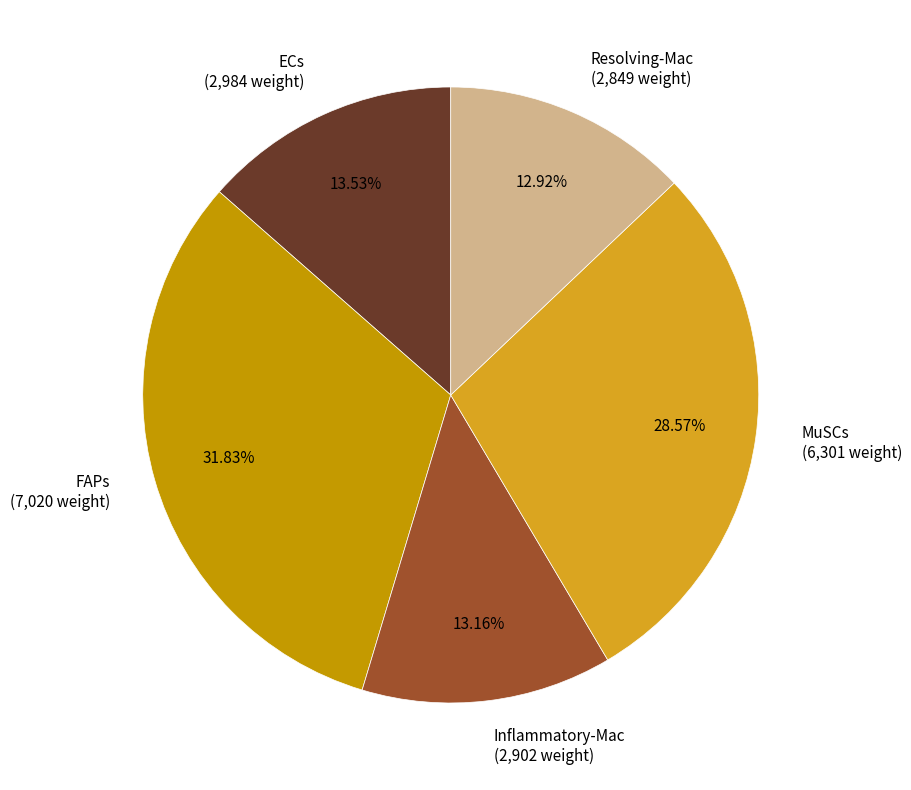

What percentage is the Inflammatory-Mac slice, to the nearest percent?

13%